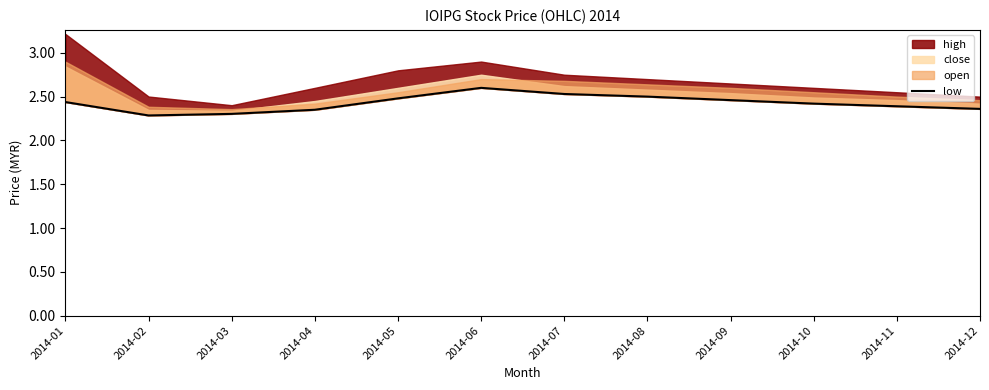

Does the chart have visible grid lines?

No